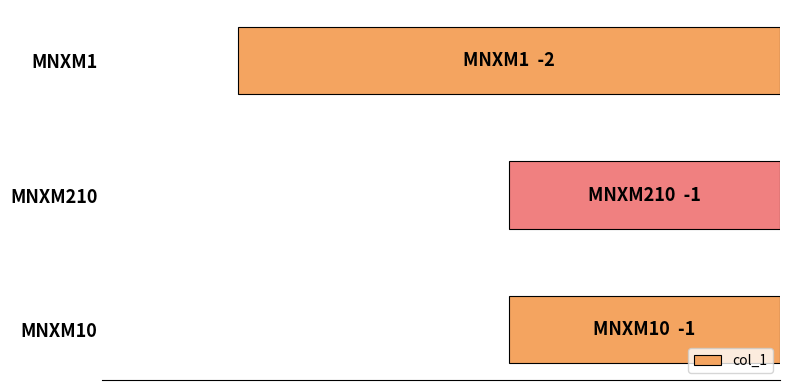

Are the bars horizontal?

Yes